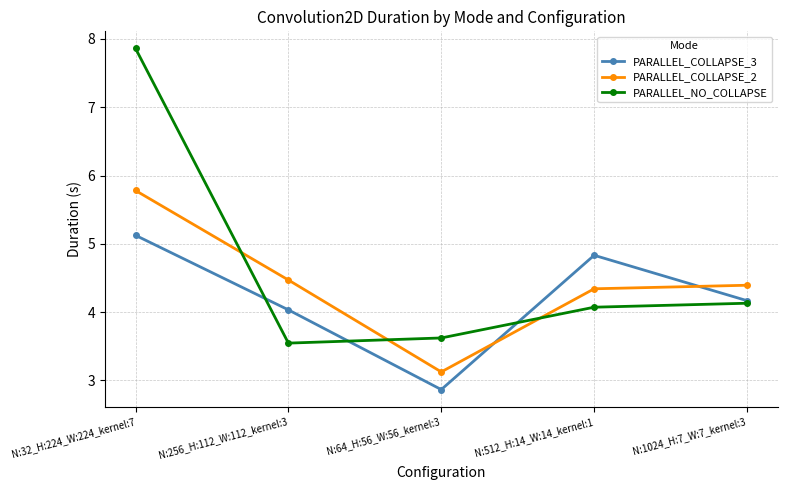

Is the value of PARALLEL_COLLAPSE_3 at N:1024_H:7_W:7_kernel:3 greater than the value of PARALLEL_NO_COLLAPSE at N:64_H:56_W:56_kernel:3?

Yes